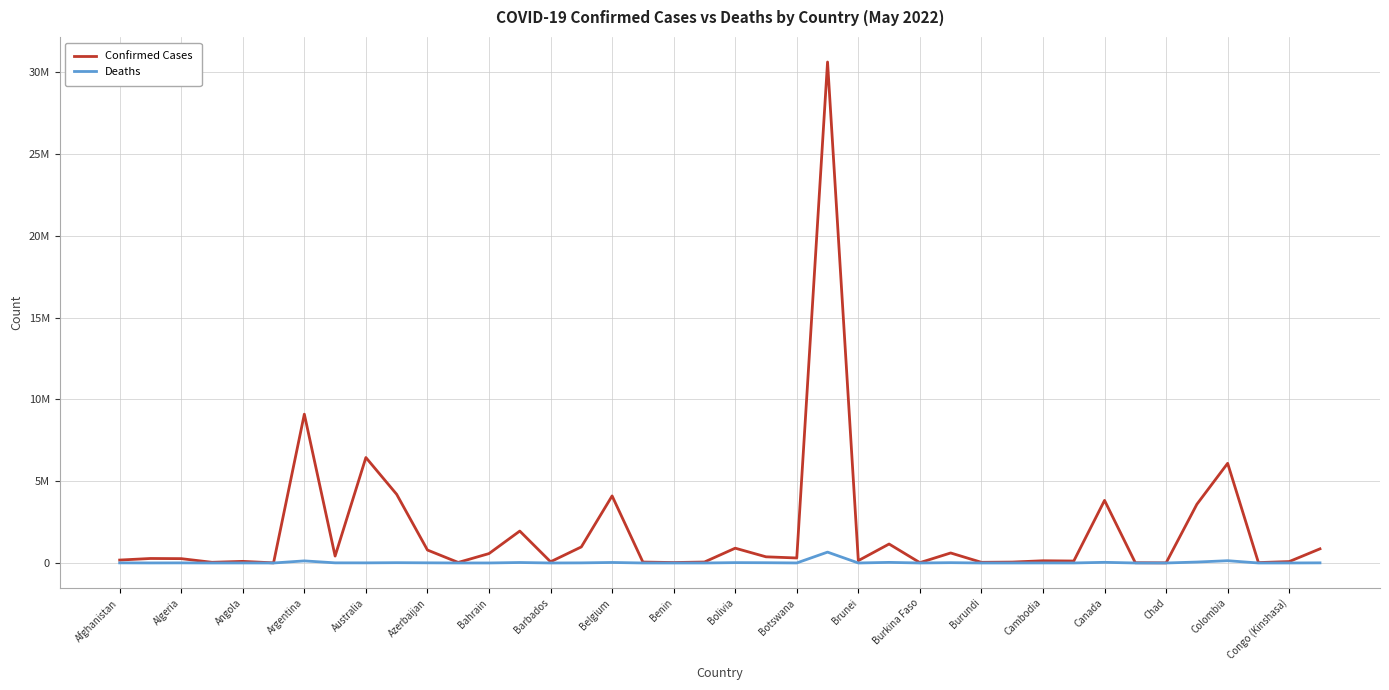

Is this an area chart (filled region under the line)?

No